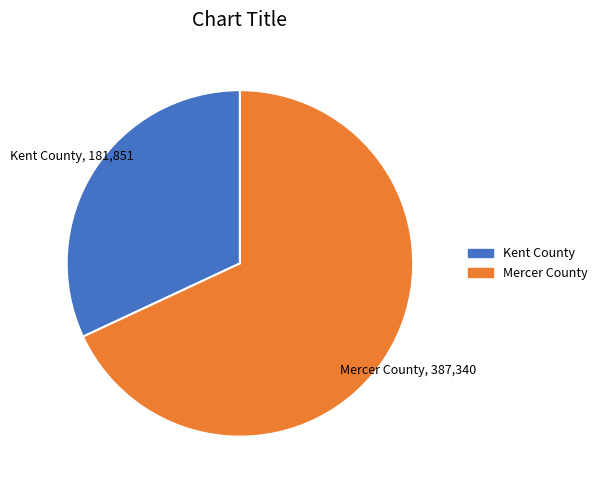

True or false: Kent County accounts for 20% of the total.

False